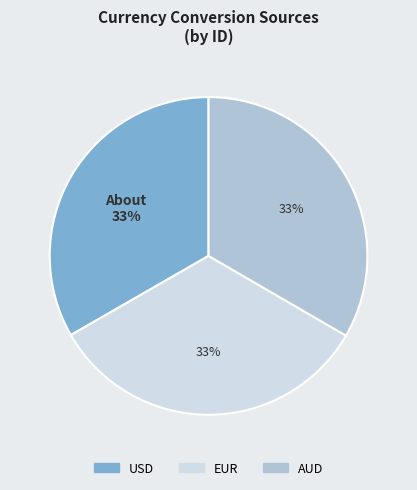

Does USD account for over 50% of the chart?

No